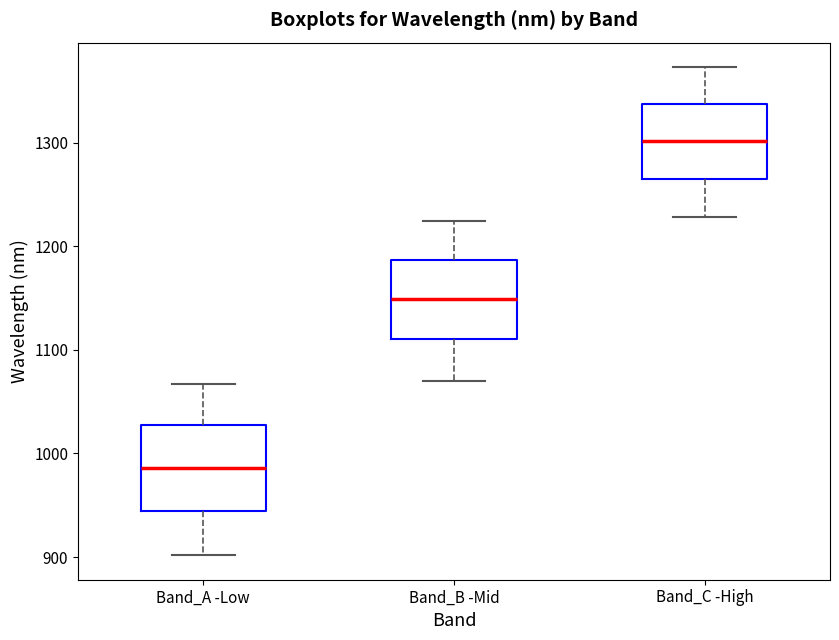

Reading left to right, transcribe this box plot: for each box, give where its median line is, the range the box spans, and where its two whiskers end, as read against the y-axis. The values are not printed on the chart, so give them approximately, as read against the axis.

Band_A -Low: median 990, box 940 to 1030, whiskers 900 to 1070
Band_B -Mid: median 1150, box 1110 to 1190, whiskers 1070 to 1220
Band_C -High: median 1300, box 1260 to 1340, whiskers 1230 to 1370